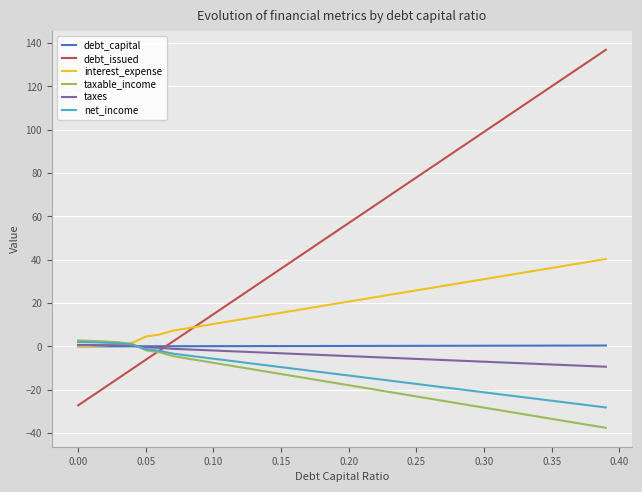

Which series has the largest total across all categories?

debt_issued